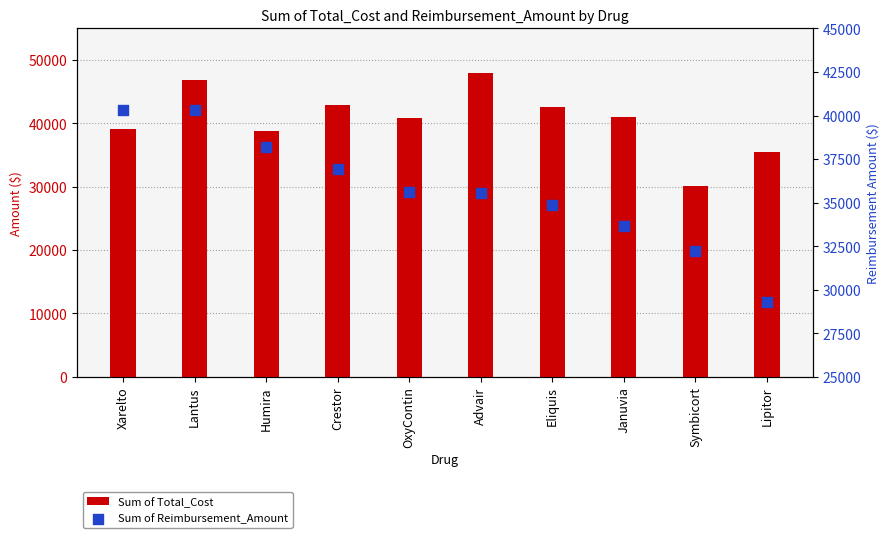

What is the total value across all series at Xarelto?

79404.5